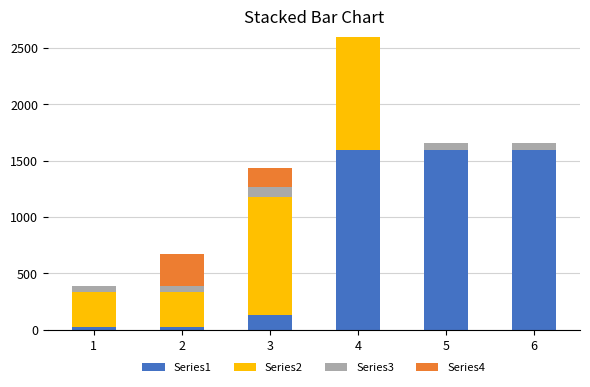

Which category has the lowest value in the Series2 series?

5